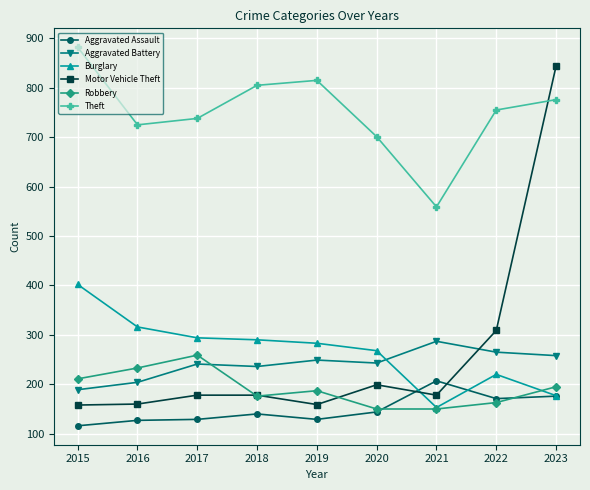

True or false: Motor Vehicle Theft has a value of 66 at 2019.

False